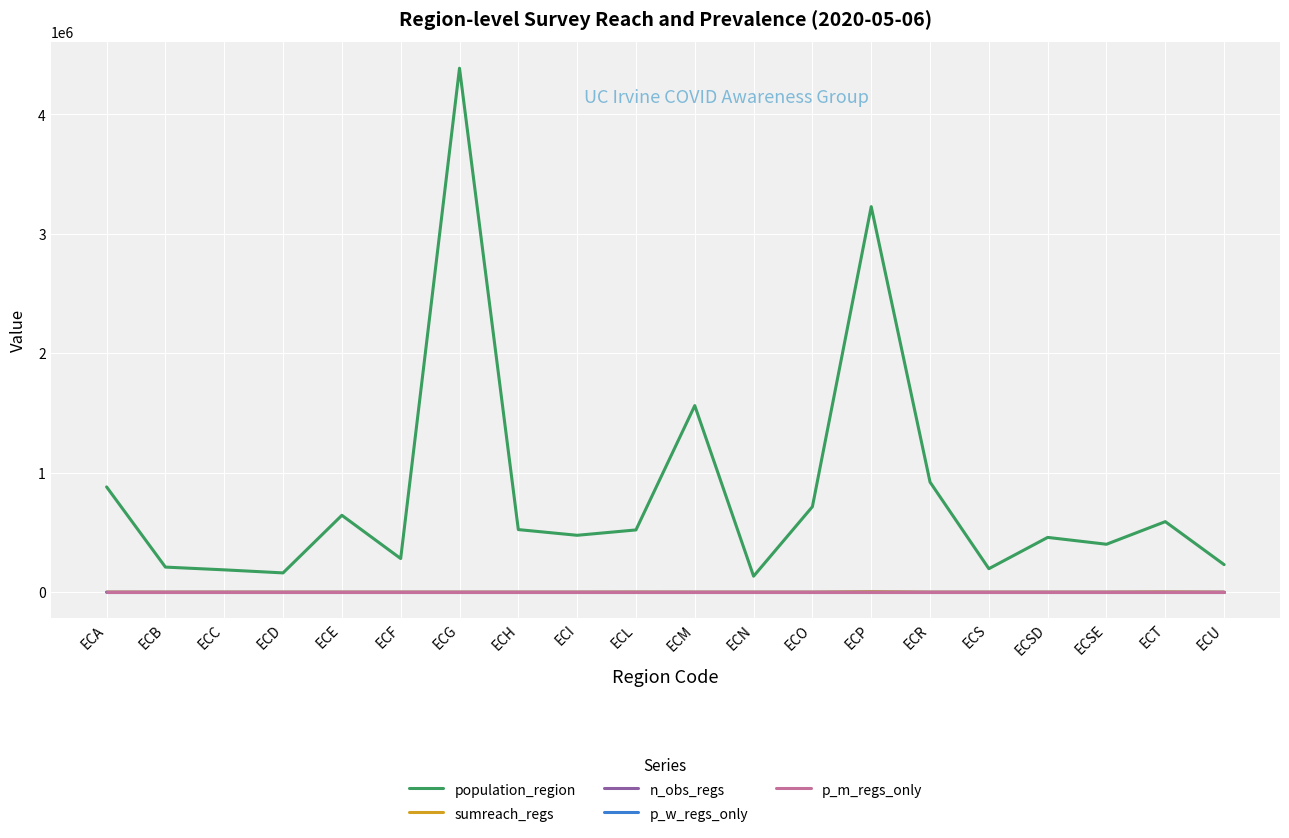

True or false: population_region and sumreach_regs intersect in this chart.

False